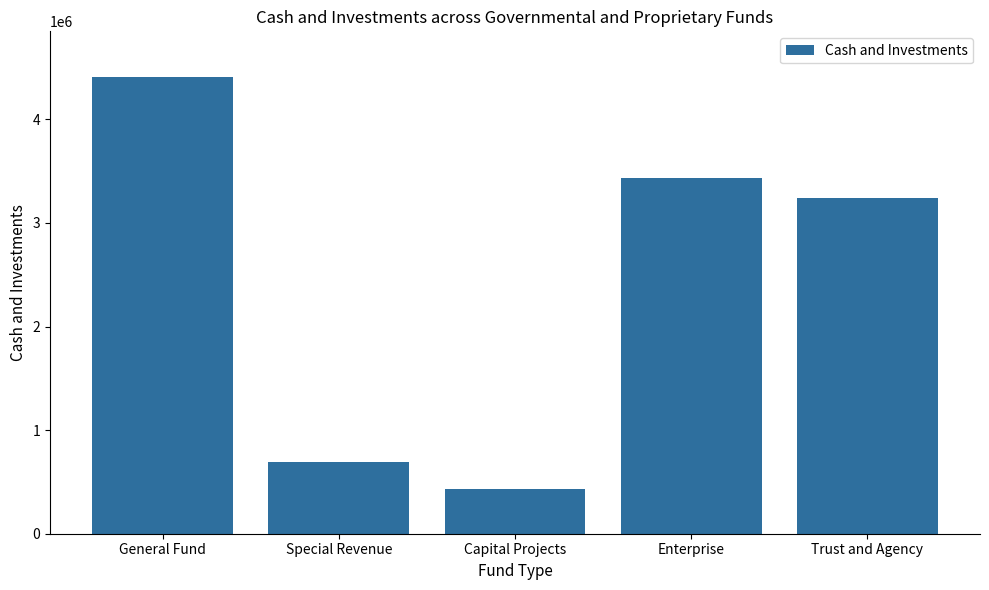

True or false: the data shows 693900 at Special Revenue.

True